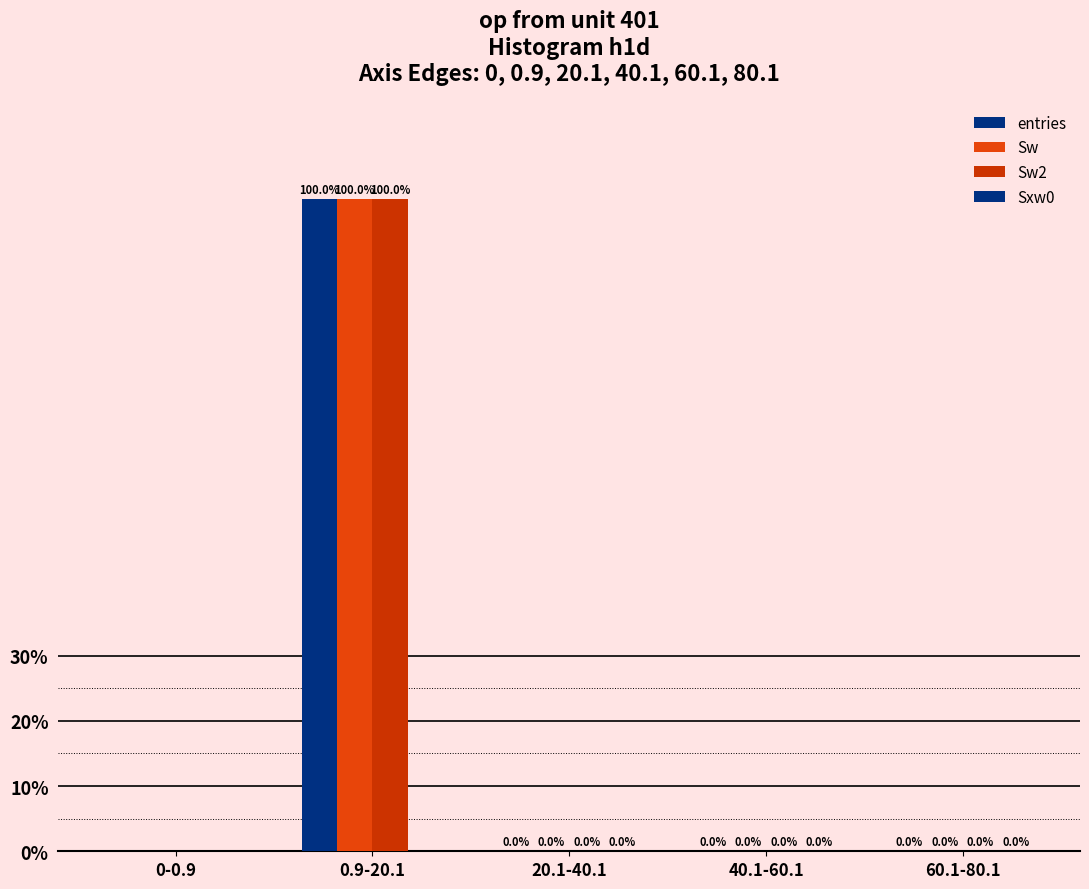

Count the number of data series in this chart.

4